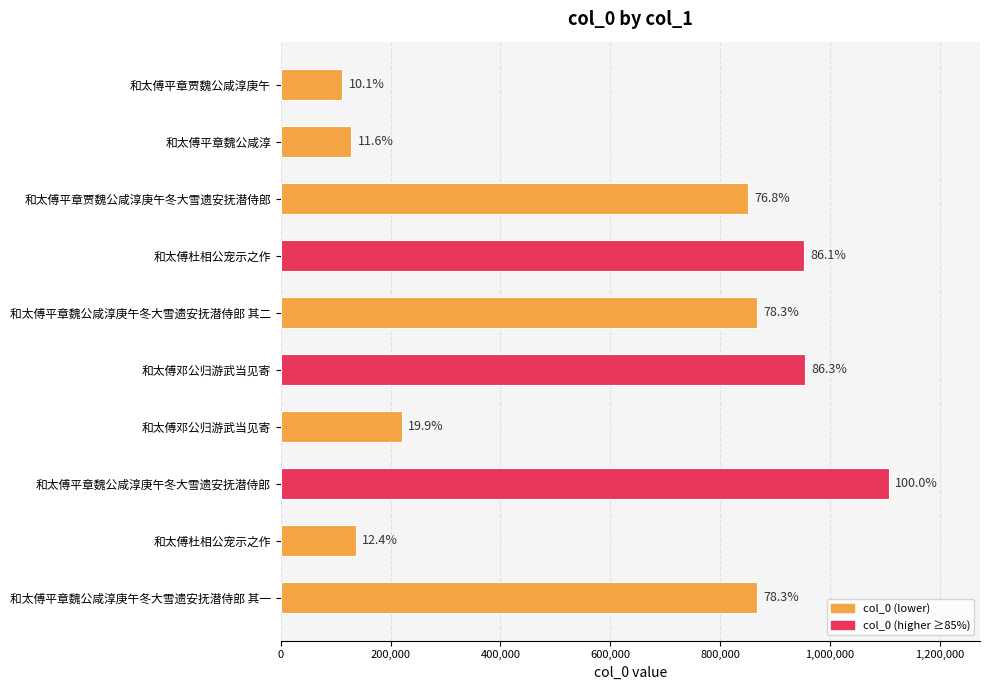

How many bars are there in total?

10